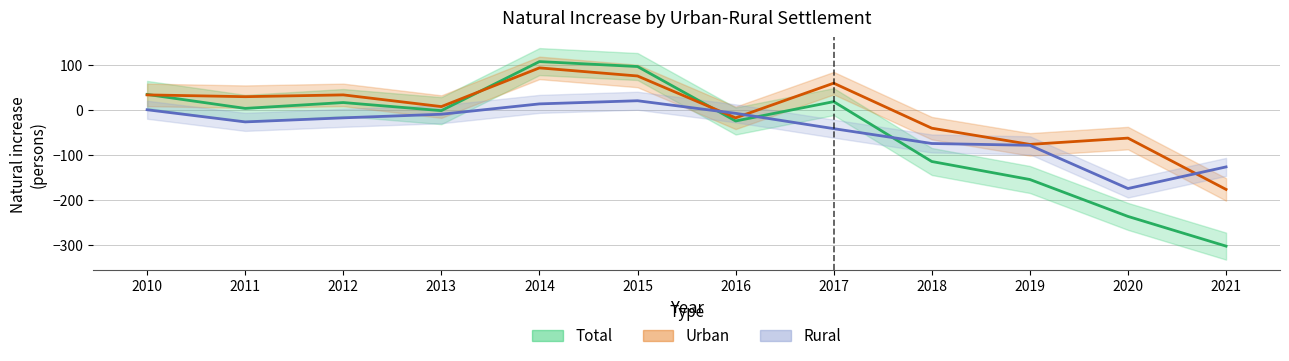

What is the value of the Rural point at the 4th from the left?

-9